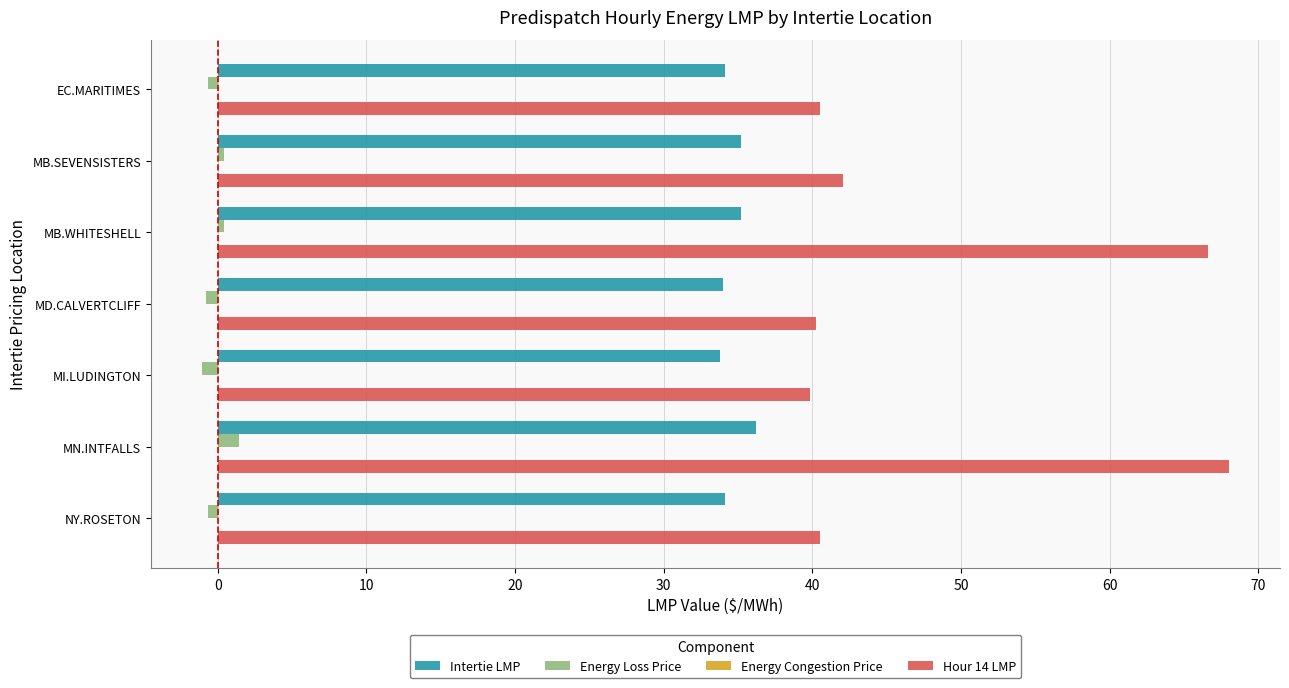

True or false: Intertie LMP has a value of 35.2 at MB.SEVENSISTERS.

True